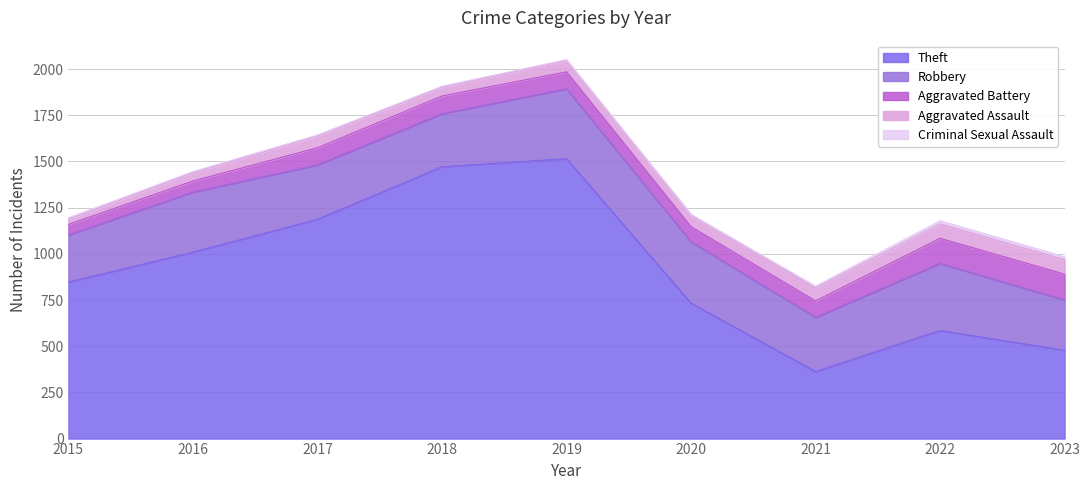

True or false: Criminal Sexual Assault and Aggravated Battery cross at least once.

False